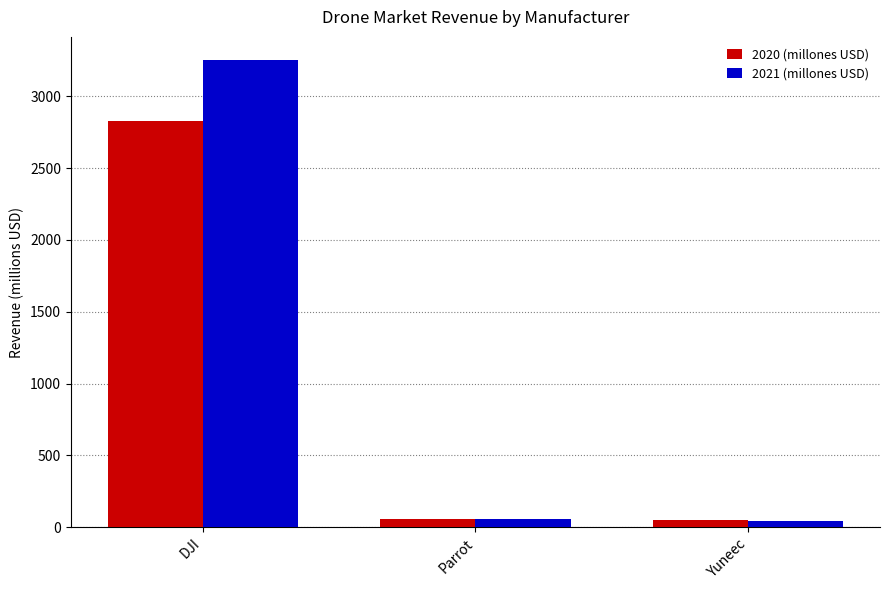

List the series in order of their peak value, highest first.

2021 (millones USD), 2020 (millones USD)